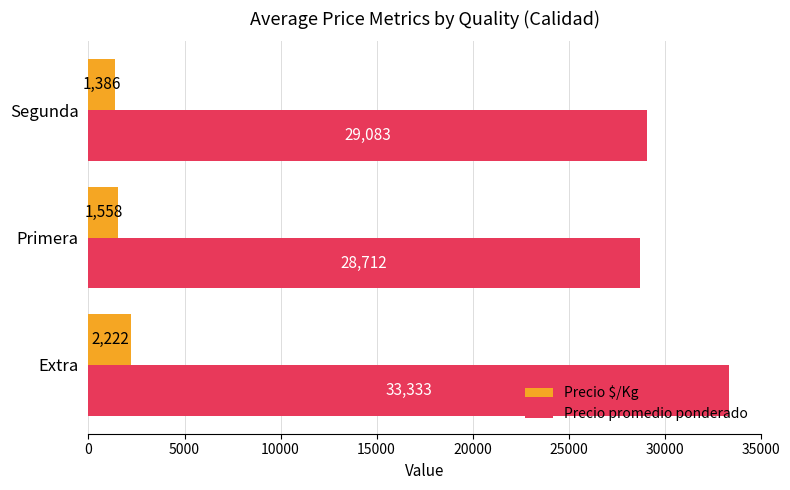

Where is Precio $/Kg nearest to the value 1804?

Primera